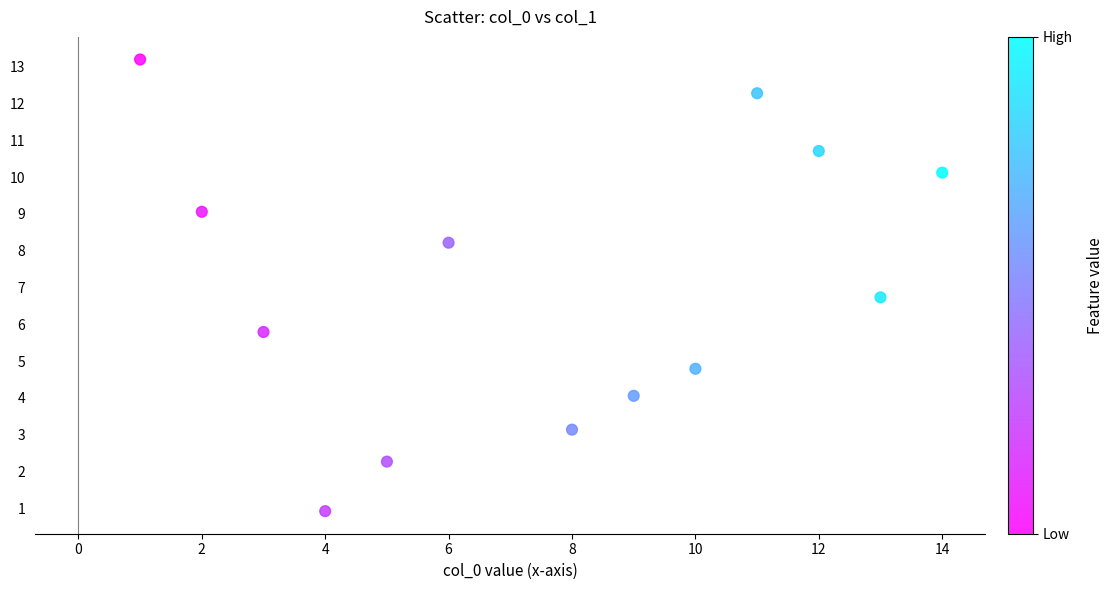

What Y value in the scatter plot is closest to 7?

6.7